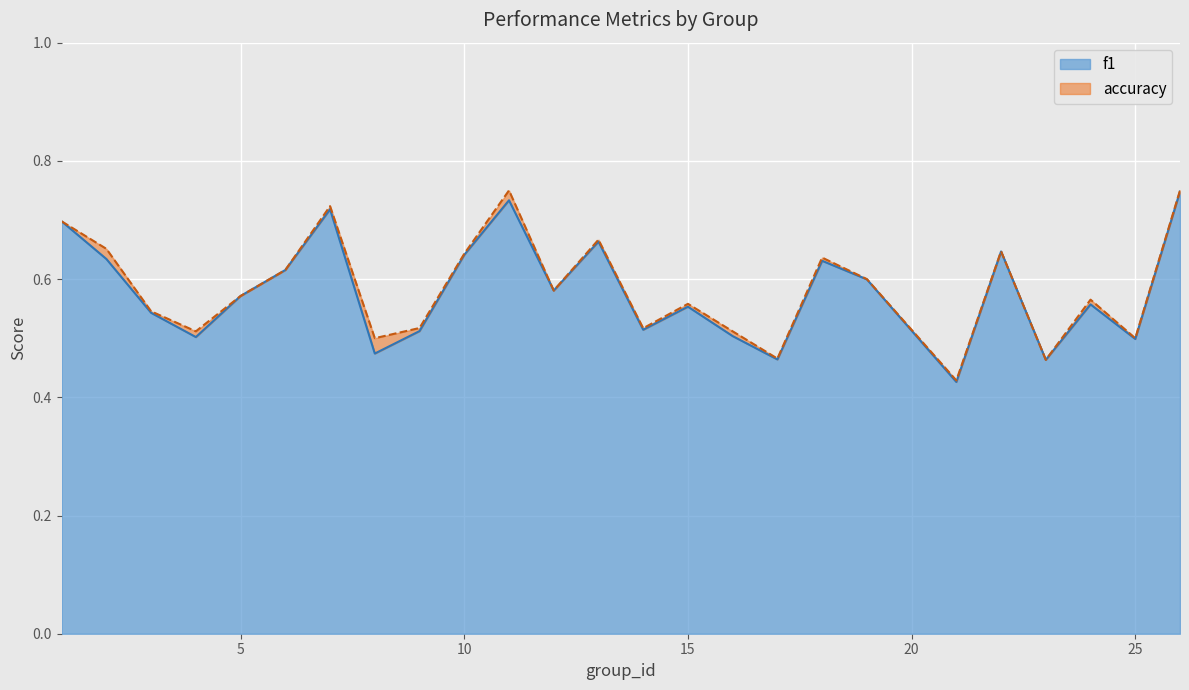

True or false: accuracy and f1 cross at least once.

False